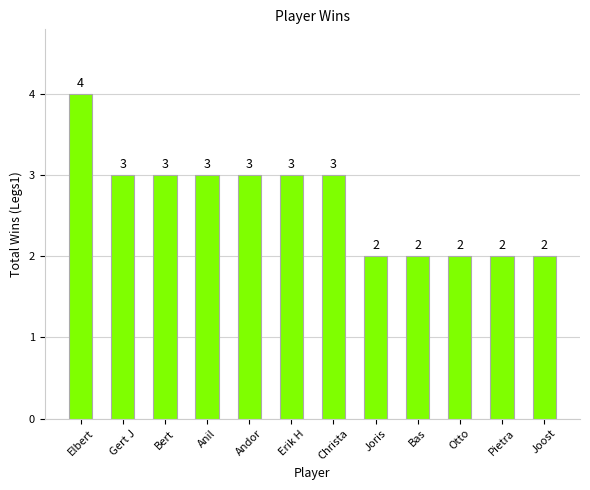

What value does the data have at Bas?

2